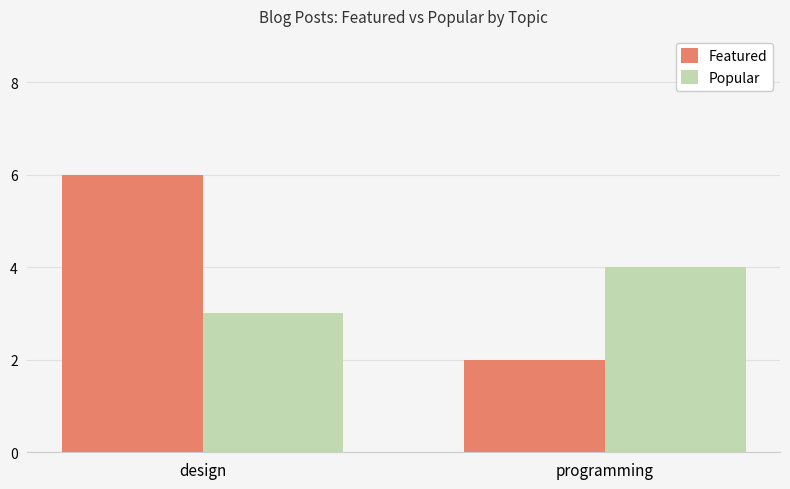

Which category has the highest value in the Popular series?

programming